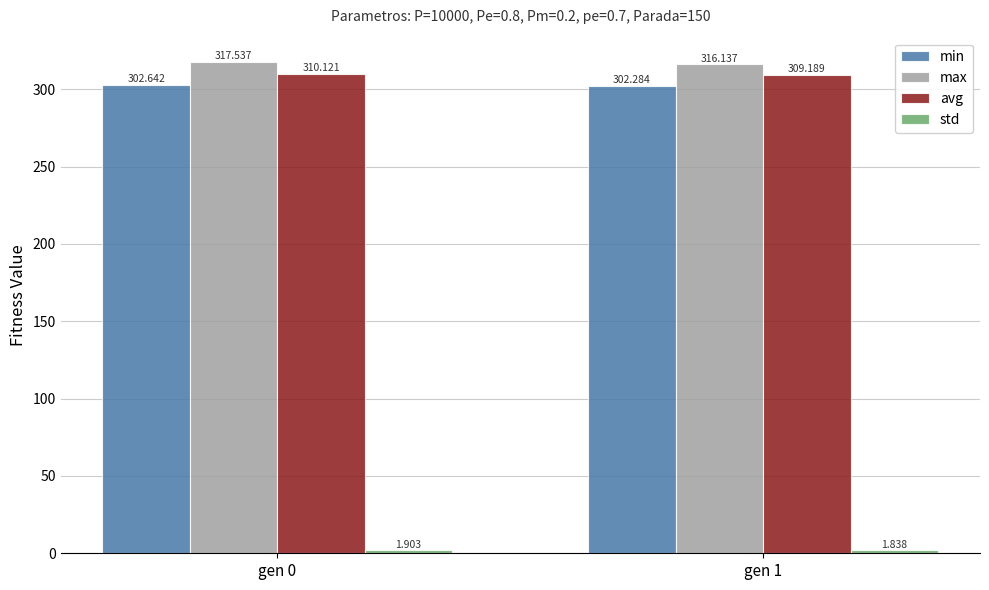

Which series has the widest spread of values?

max